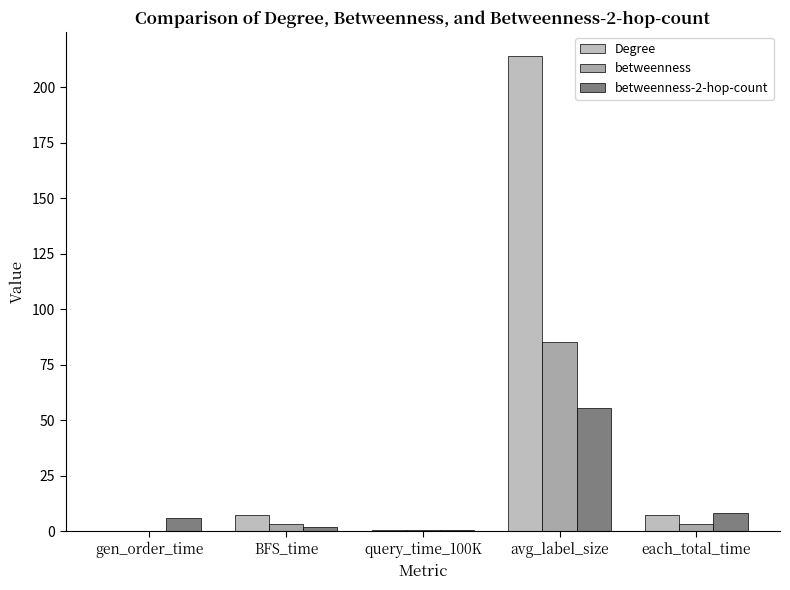

What is the spread (max minus min) of values at BFS_time?

5.2